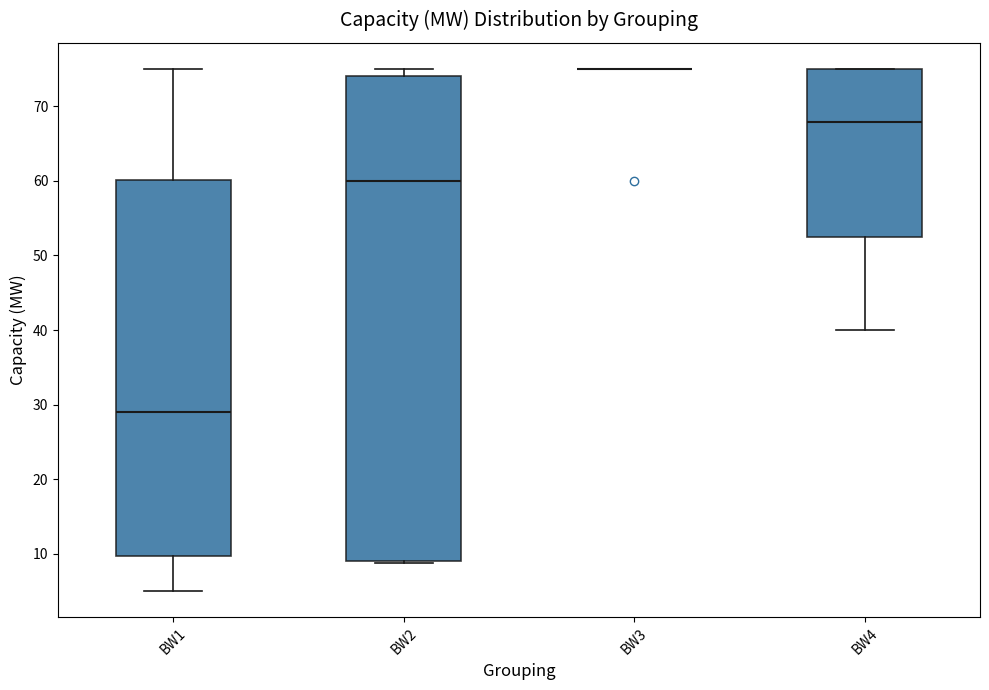

Reading left to right, transcribe this box plot: for each box, give where its median line is, the range the box spans, and where its two whiskers end, as read against the y-axis. The values are not printed on the chart, so give them approximately, as read against the axis.

BW1: median 29, box 10 to 60, whiskers 5 to 75
BW2: median 60, box 9 to 74, whiskers 9 to 75
BW3: box collapsed to a line at 75, whiskers 75 to 75
BW4: median 68, box 53 to 75, whiskers 40 to 75